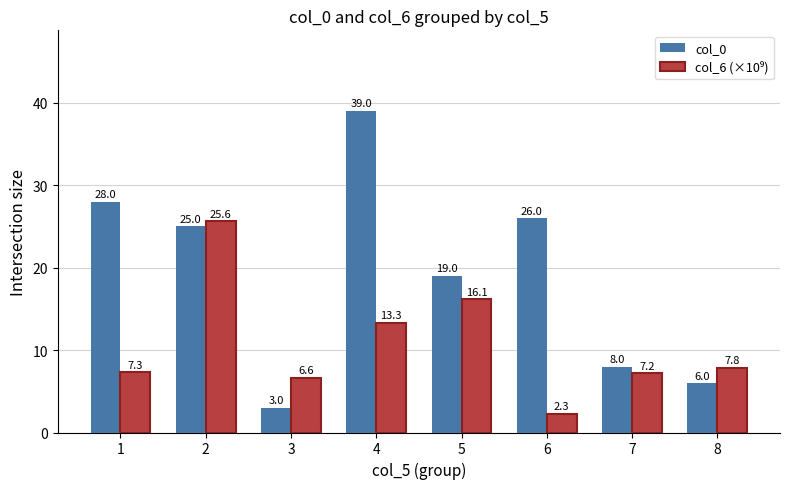

True or false: col_0 has a value of 5.6 at 2.

False